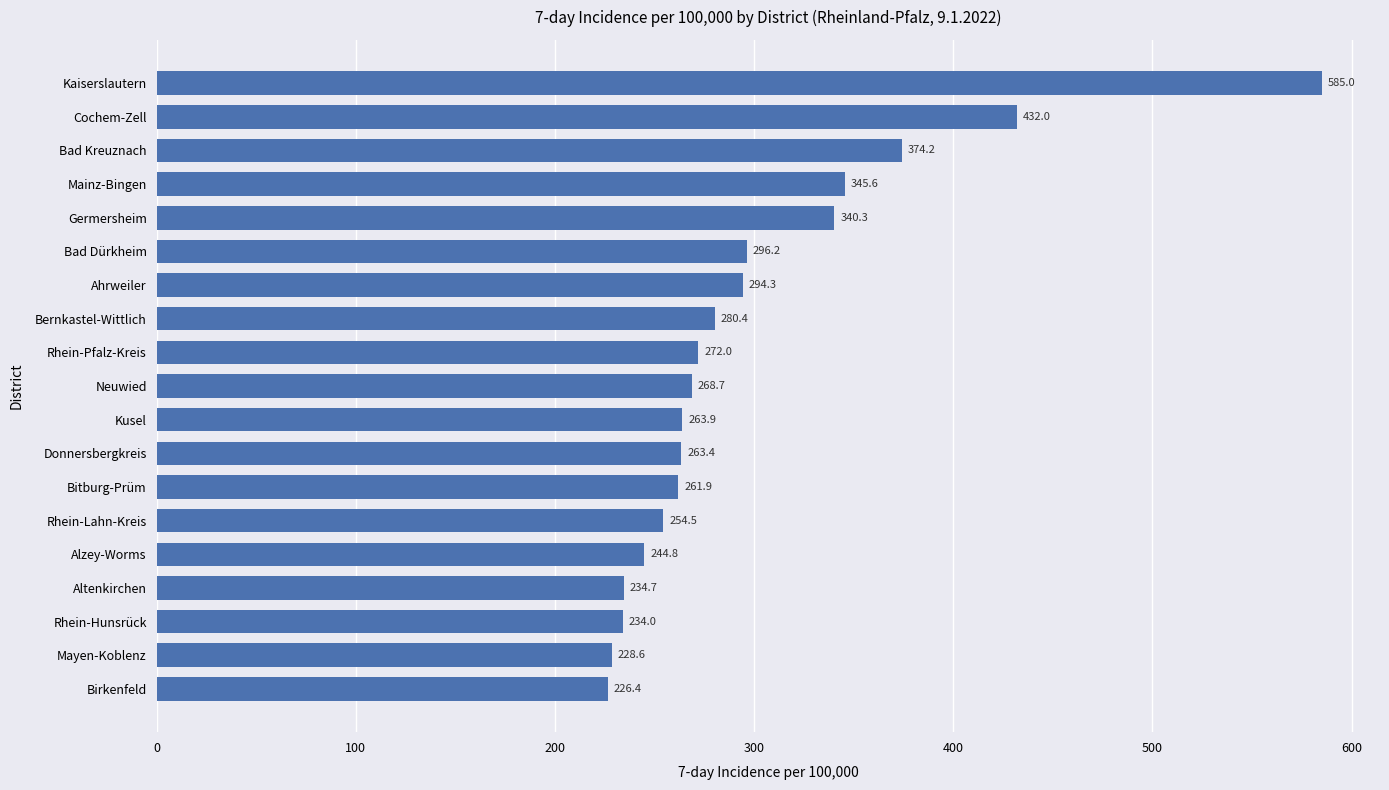

What is the difference between the values at Bad Kreuznach and Birkenfeld?

147.8